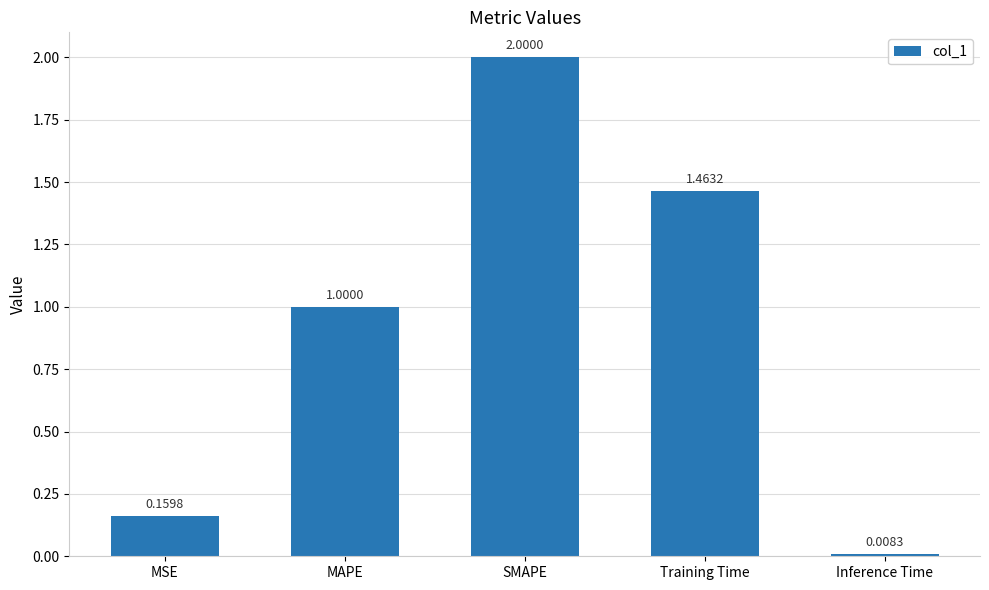

What is the change in value from MSE to Training Time?

+1.3